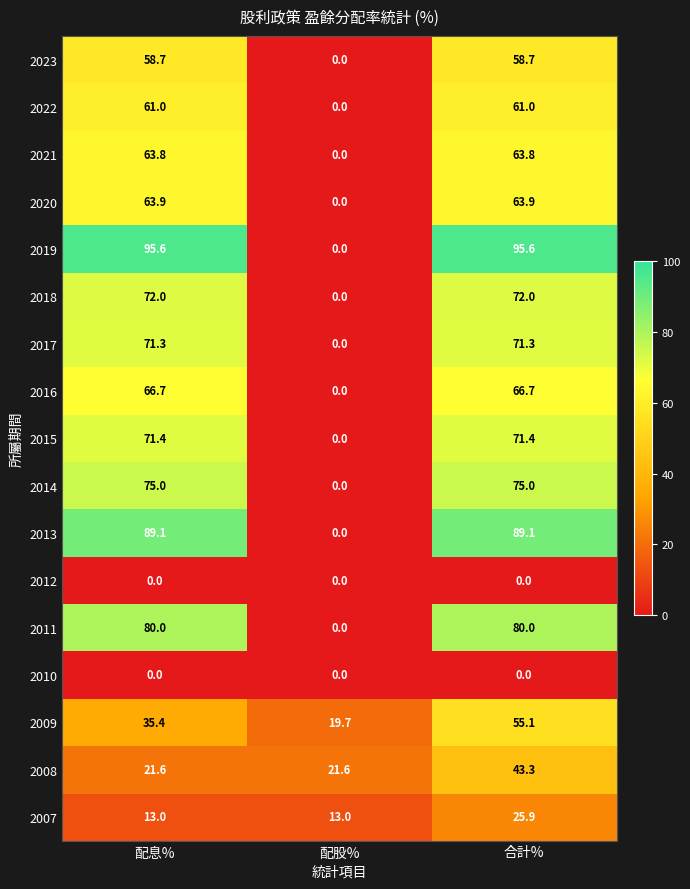

What is the spread (max minus min) of values at 配股%?

21.6